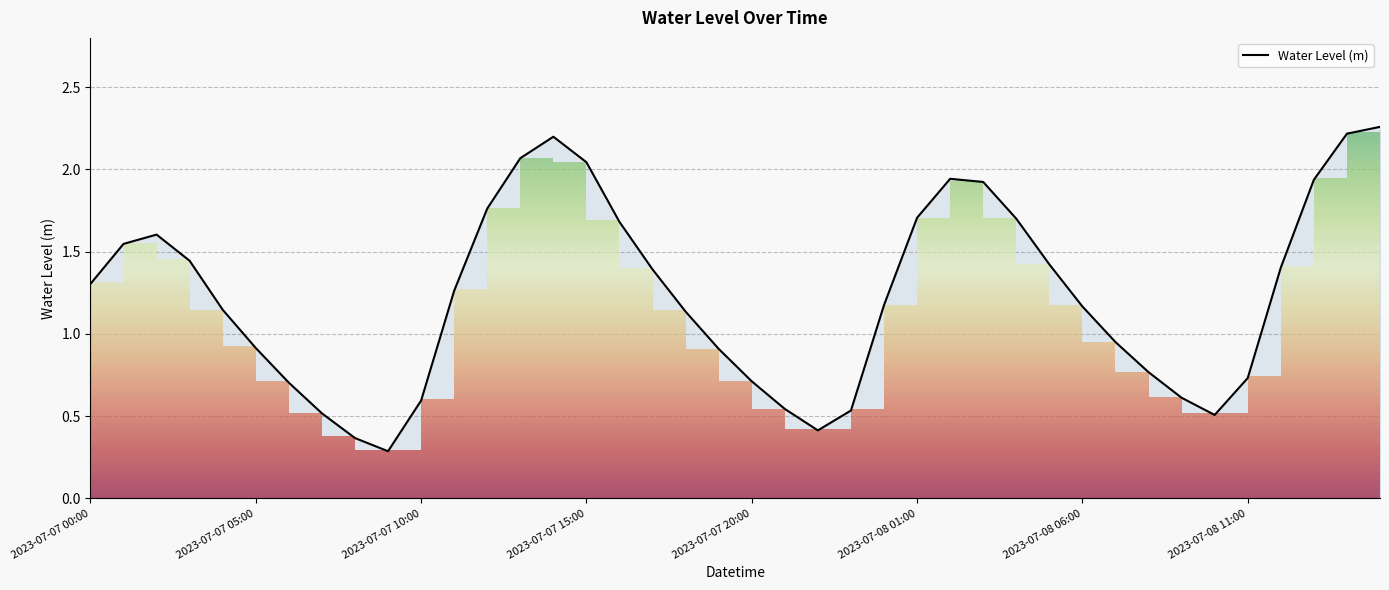

How many interior local peaks (higher than both neighbors) does the data have?

3